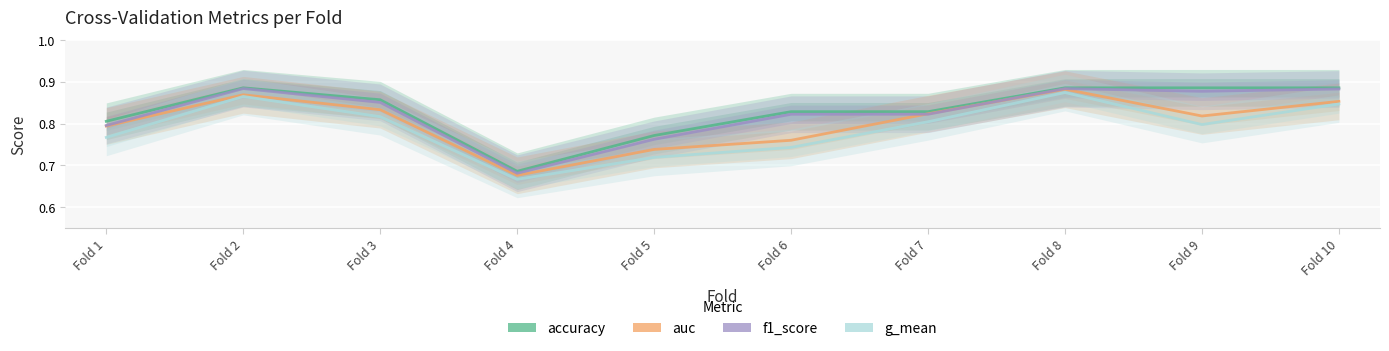

What is the difference between the second highest and minimum values in the f1_score series?

0.2